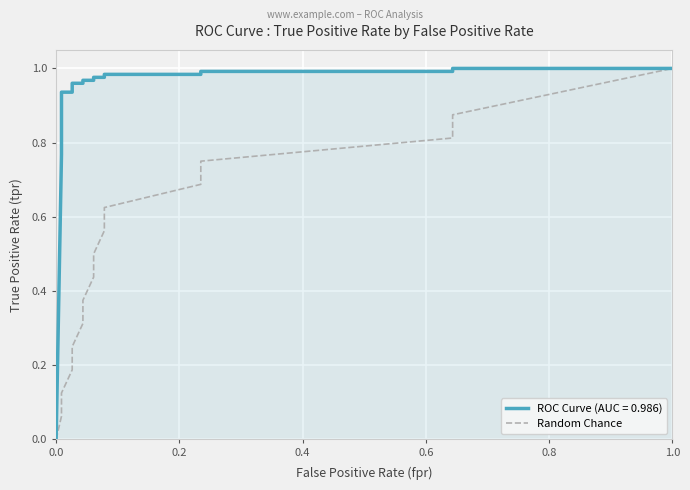

What is the average value?

0.5